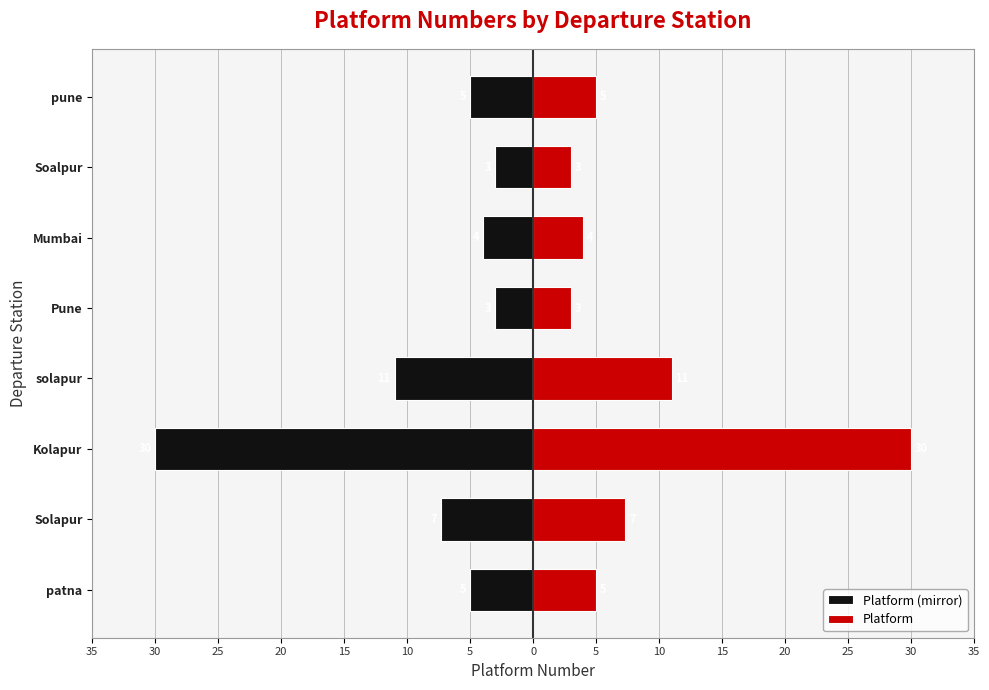

List the series in order of their peak value, highest first.

Platform, Platform (mirror)